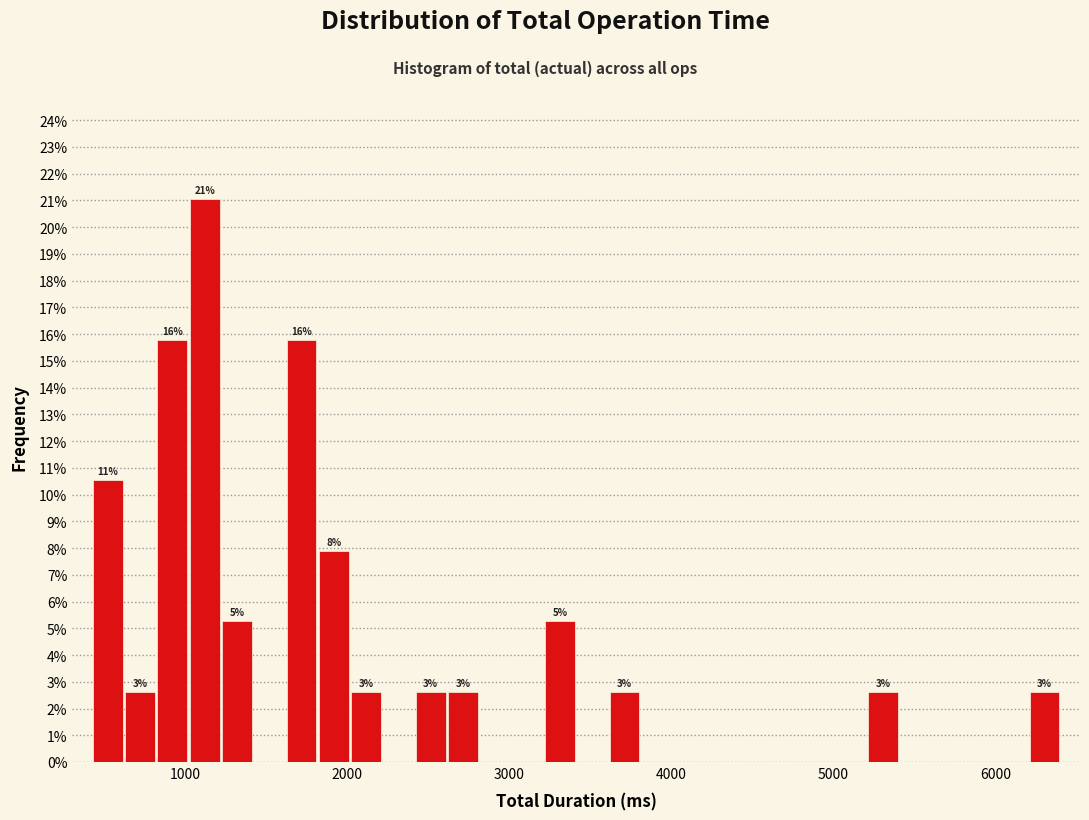

Read against the x-axis, roughly where is the centre of the tallest bar?

1100